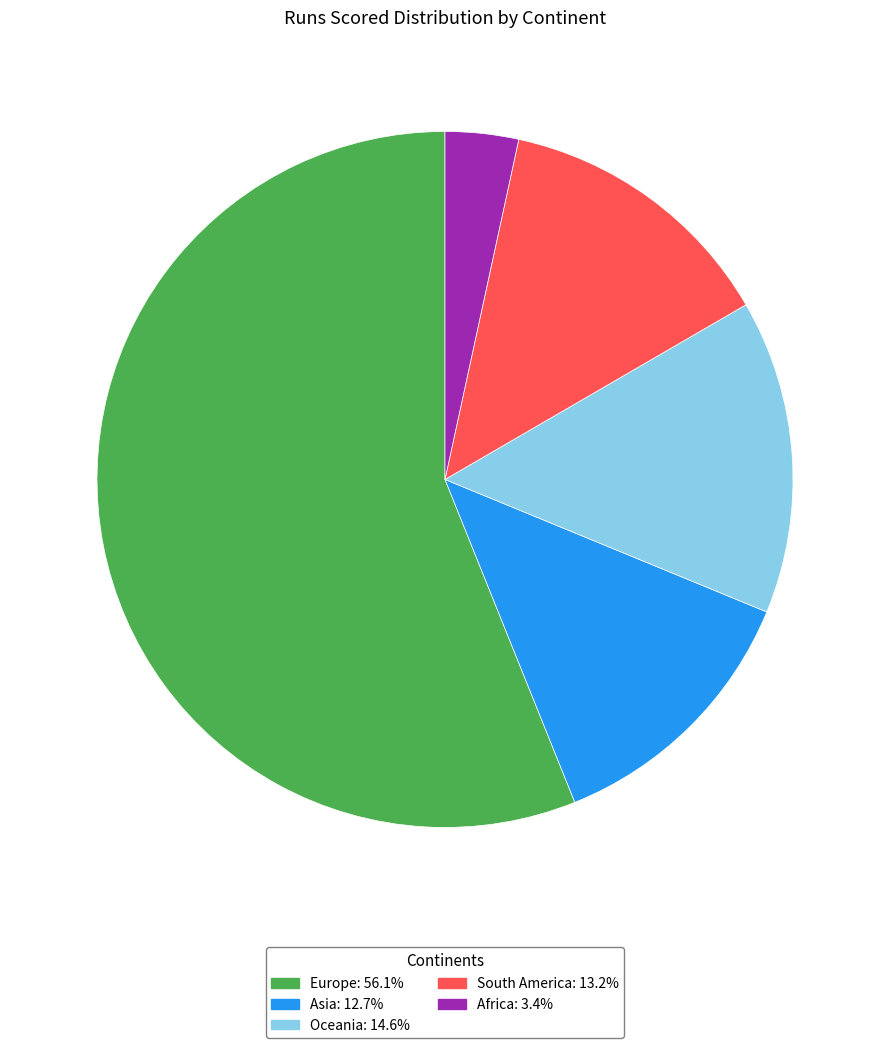

What is the ratio of the value at Oceania to the value at Asia?

1.1